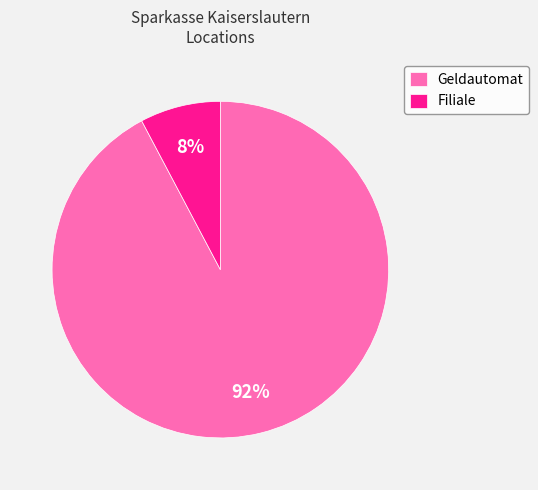

Combined, do Filiale and Geldautomat account for over 50%?

Yes